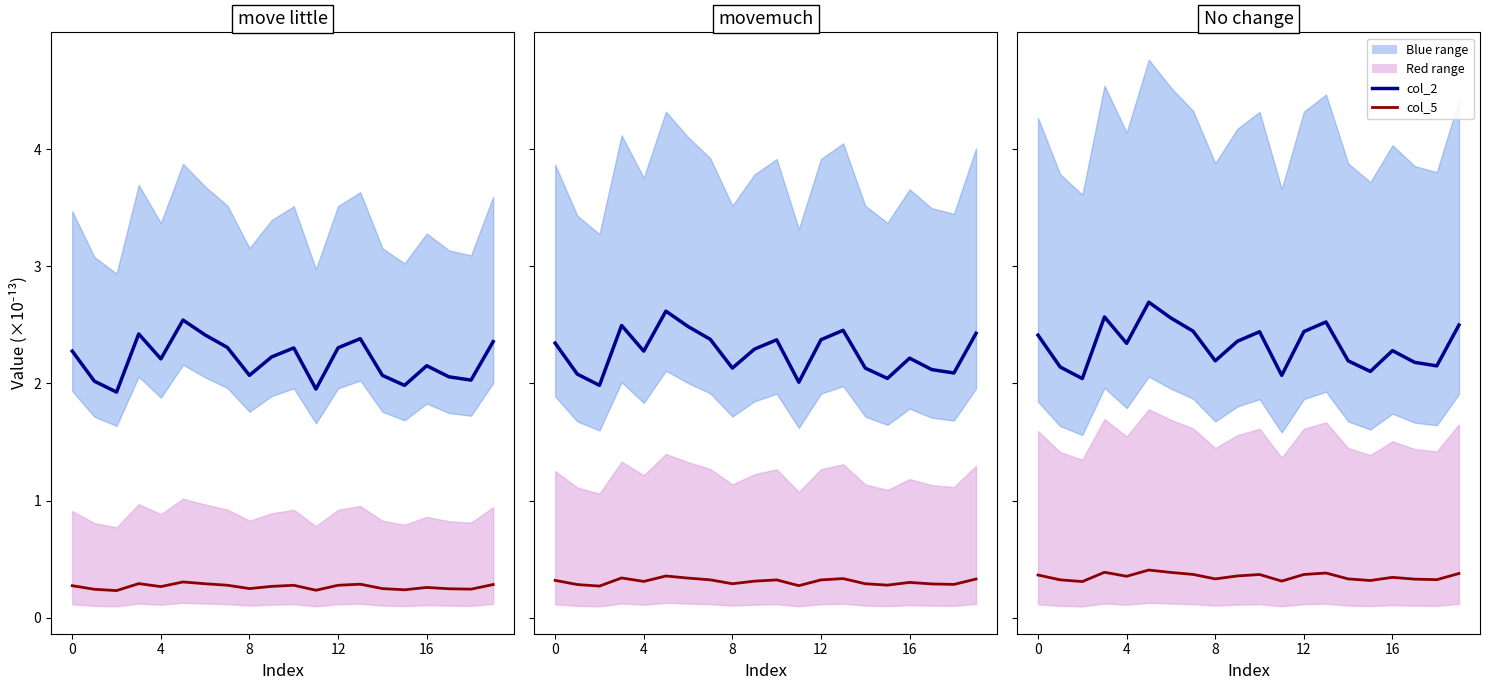

What is the greatest value displayed?

2.7